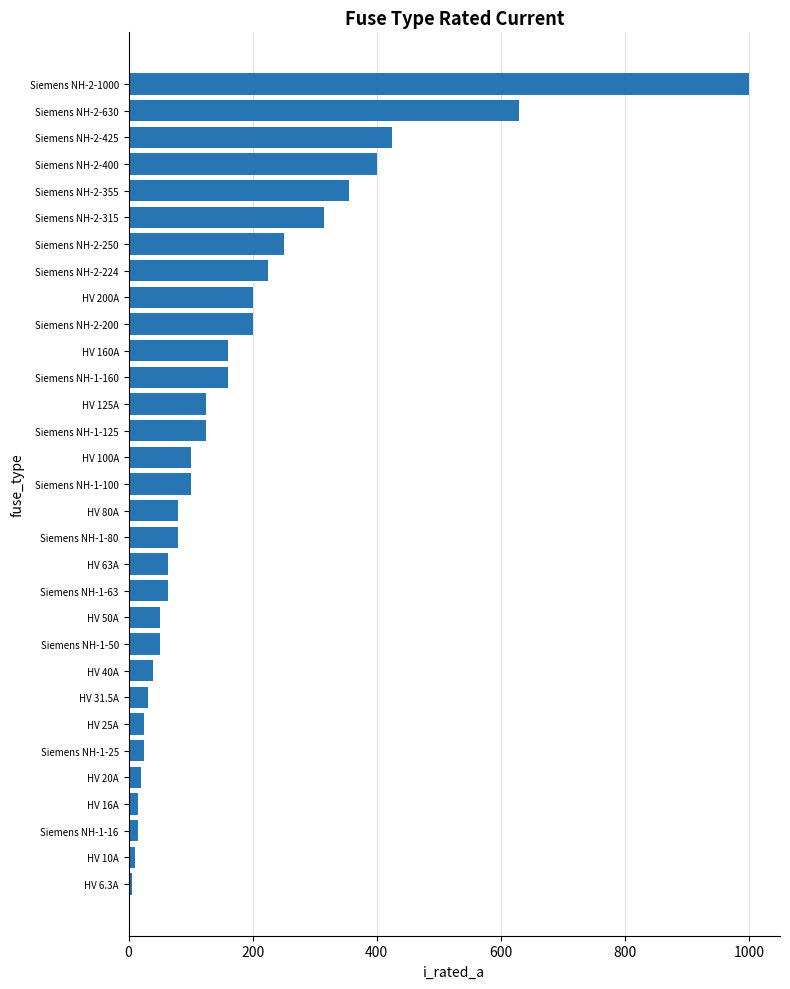

What is the sum of all values?

5344.8